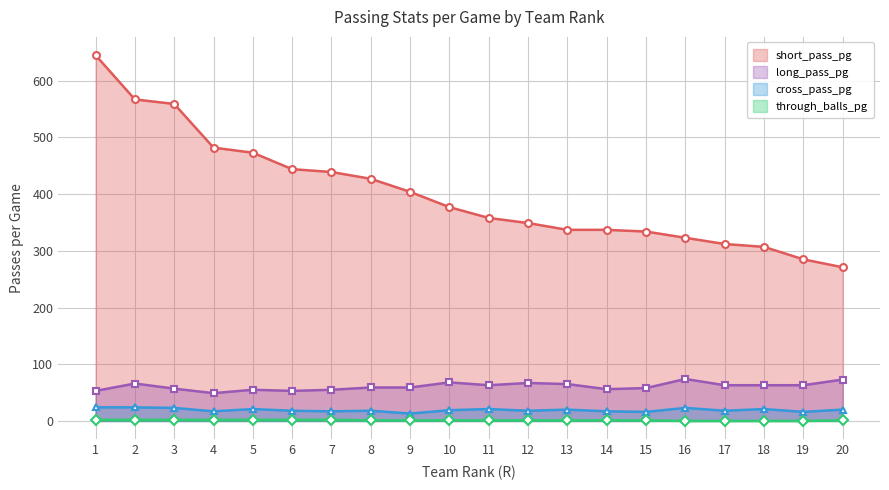

How many data points in short_pass_pg are less than 377?

10